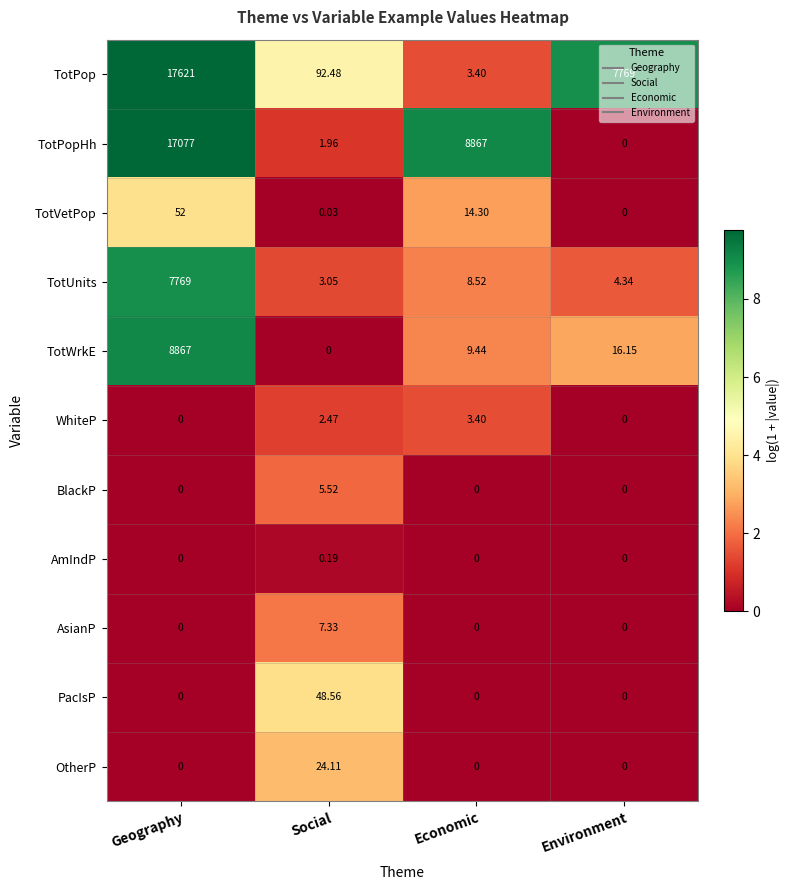

List the labels in order of TotUnits value, smallest first.

Social, Environment, Economic, Geography